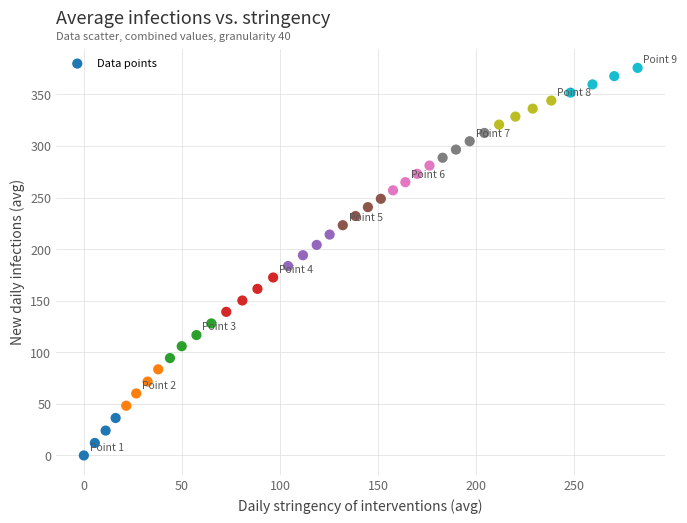

What is the range of Y values (max minus min)?

375.7